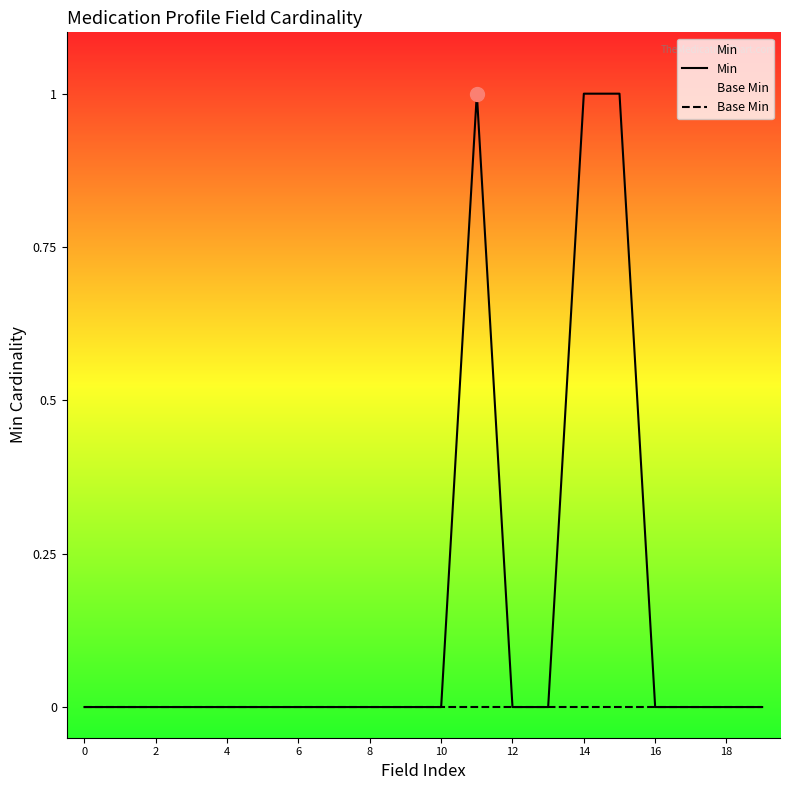

Does the chart have visible grid lines?

No